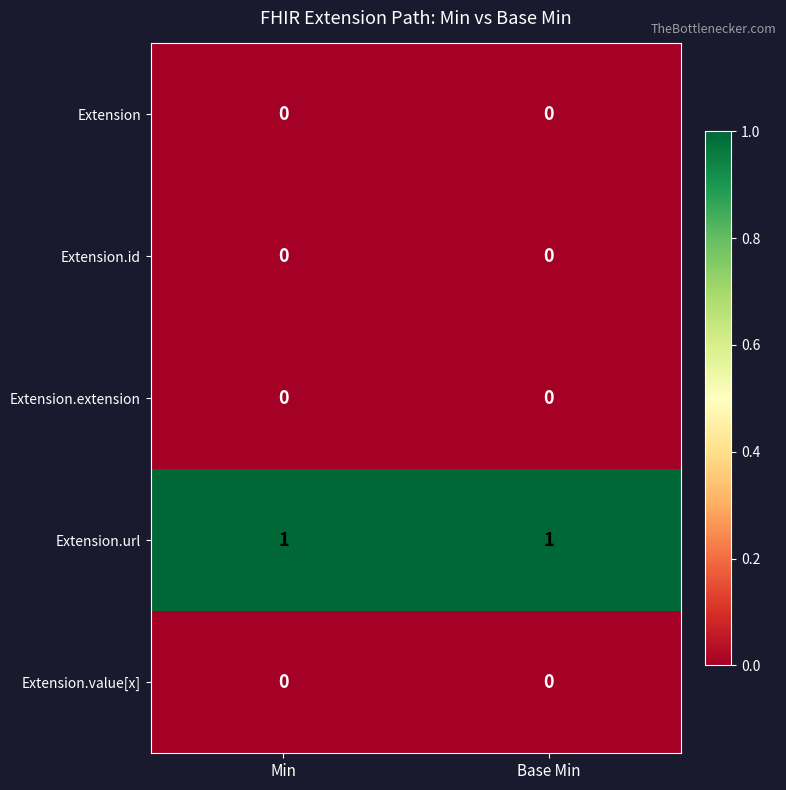

Reading right to left, extract all data points from this chart.

Extension: 0	0
Extension.id: 0	0
Extension.extension: 0	0
Extension.url: 1	1
Extension.value[x]: 0	0